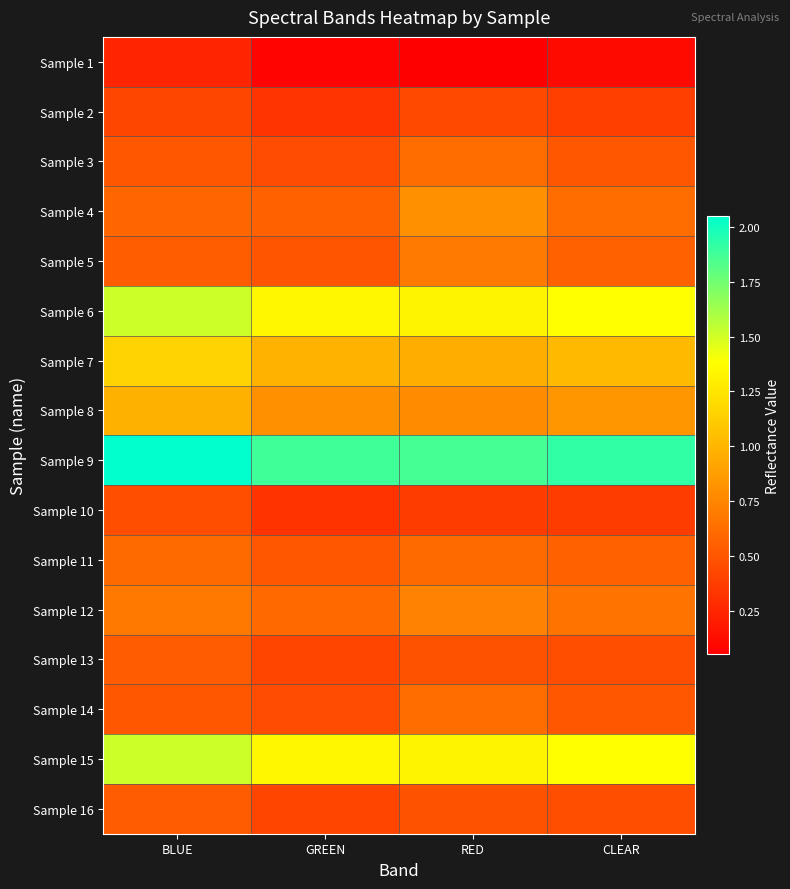

Rank the series at BLUE from lowest to highest value.

Sample 1, Sample 2, Sample 10, Sample 3, Sample 14, Sample 13, Sample 16, Sample 5, Sample 4, Sample 11, Sample 12, Sample 8, Sample 7, Sample 6, Sample 15, Sample 9